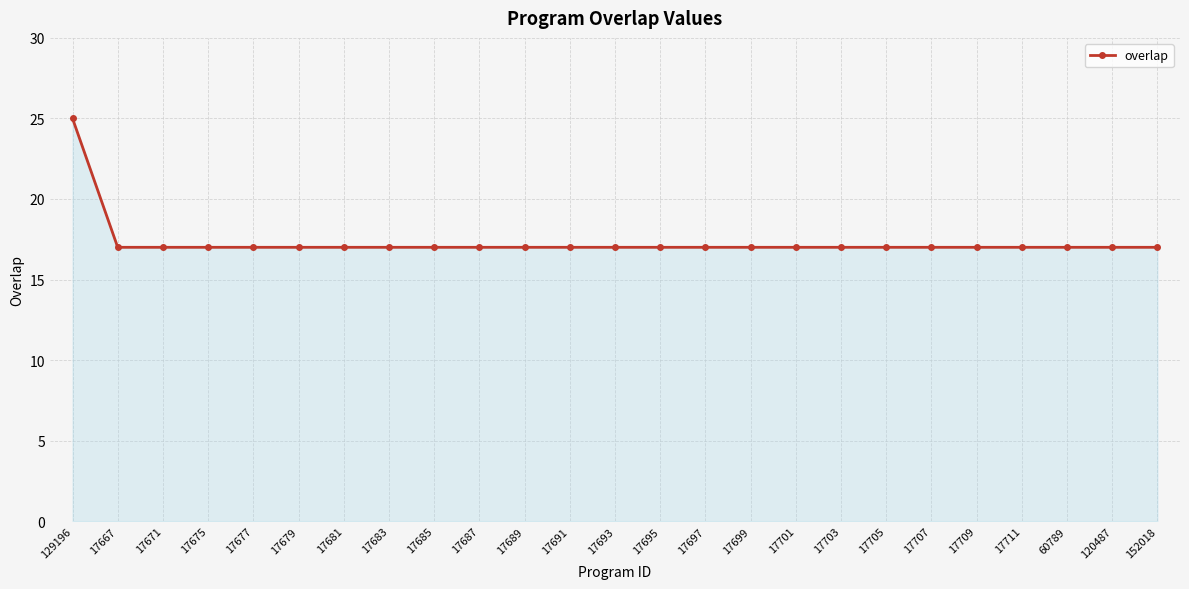

At which category does the chart reach its peak across all series?

129196